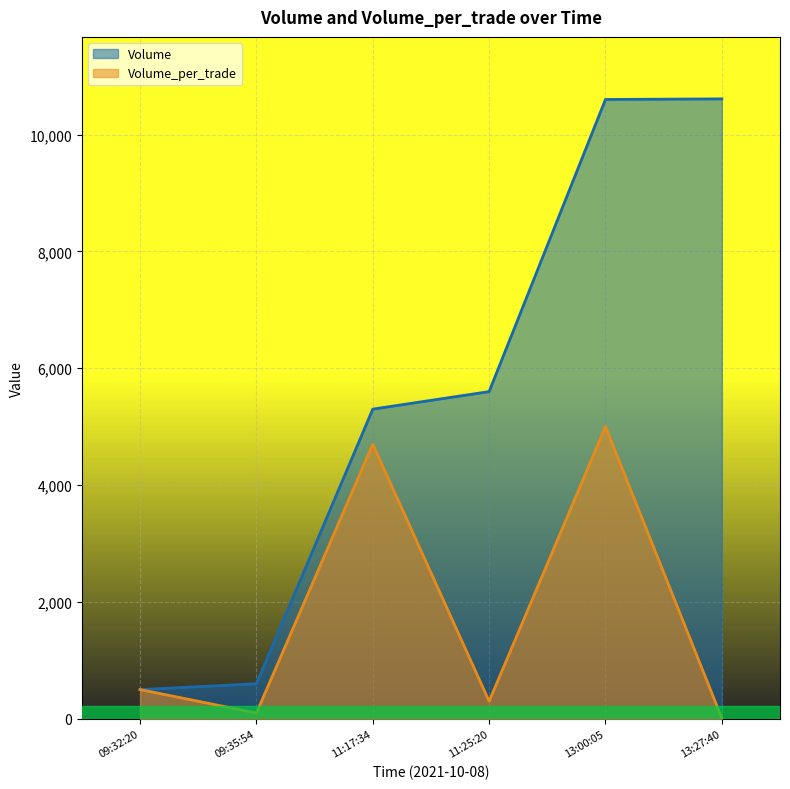

The value of Volume at 13:00:05 is 10600. True or false?

True